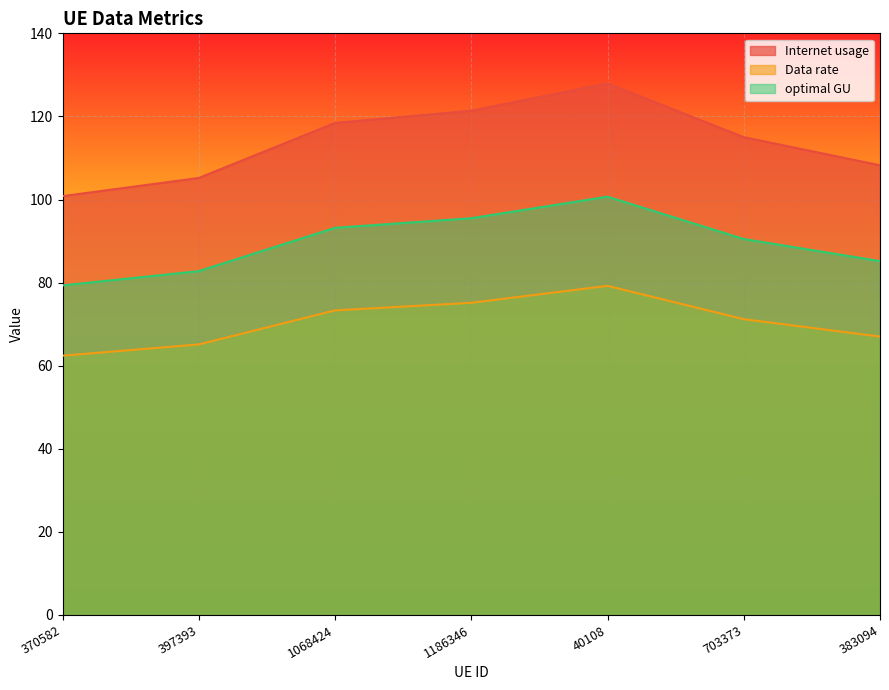

How many lines are shown in the chart?

3